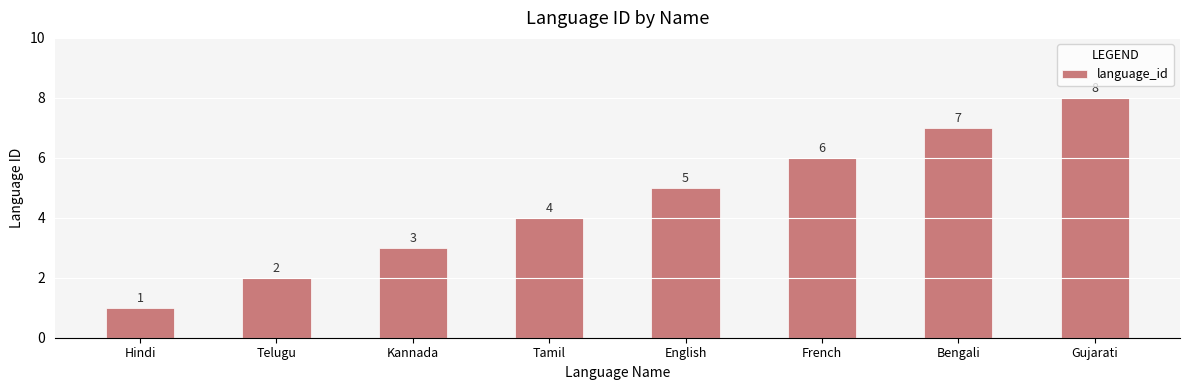

The chart shows a value of 1 at Hindi. True or false?

True